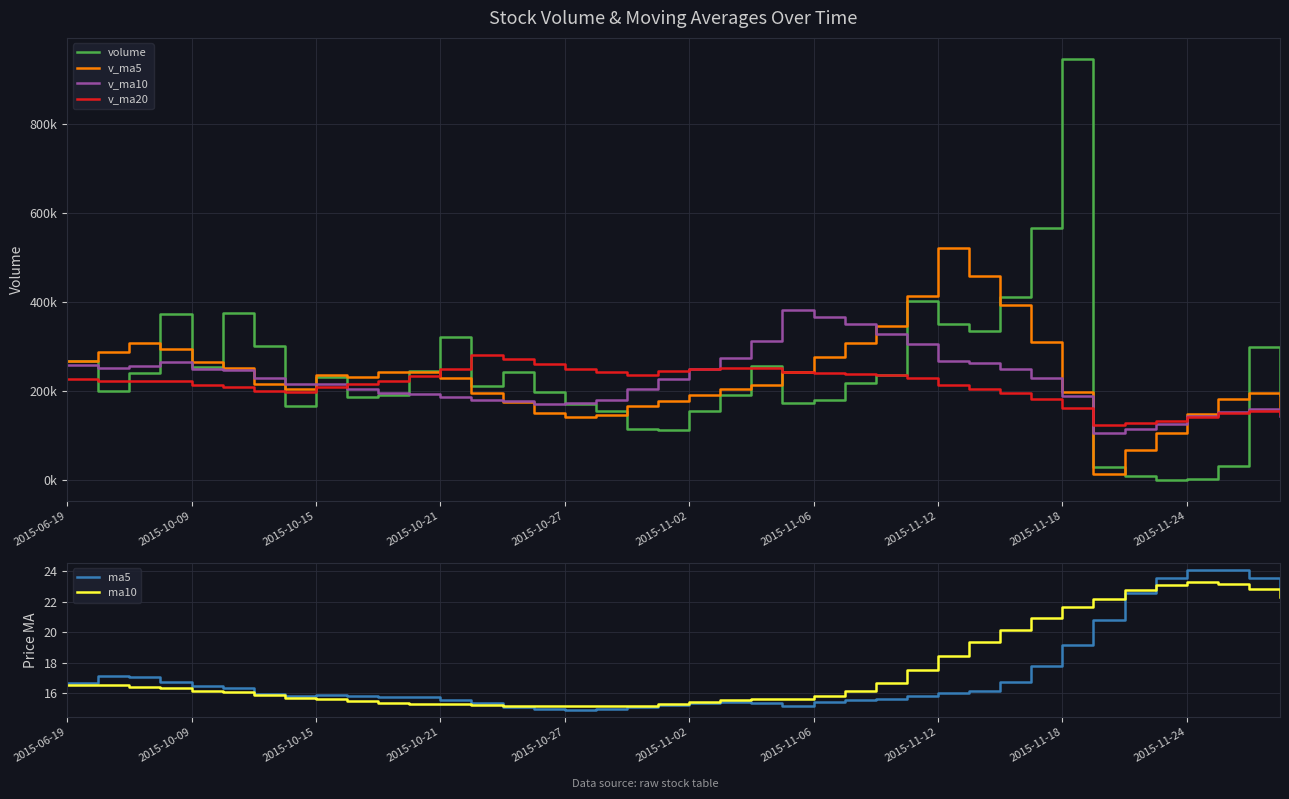

True or false: ma5 has more than 2 points higher than both neighbors.

True